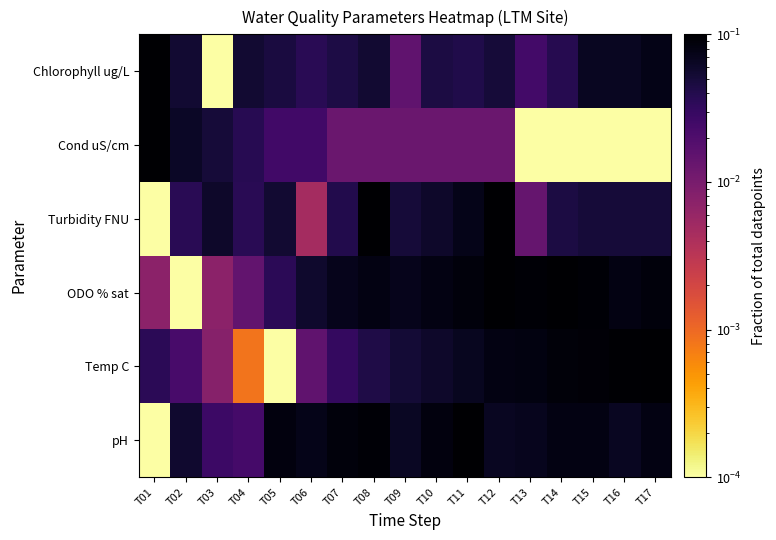

Which has a higher value, T05 or T03?

T05